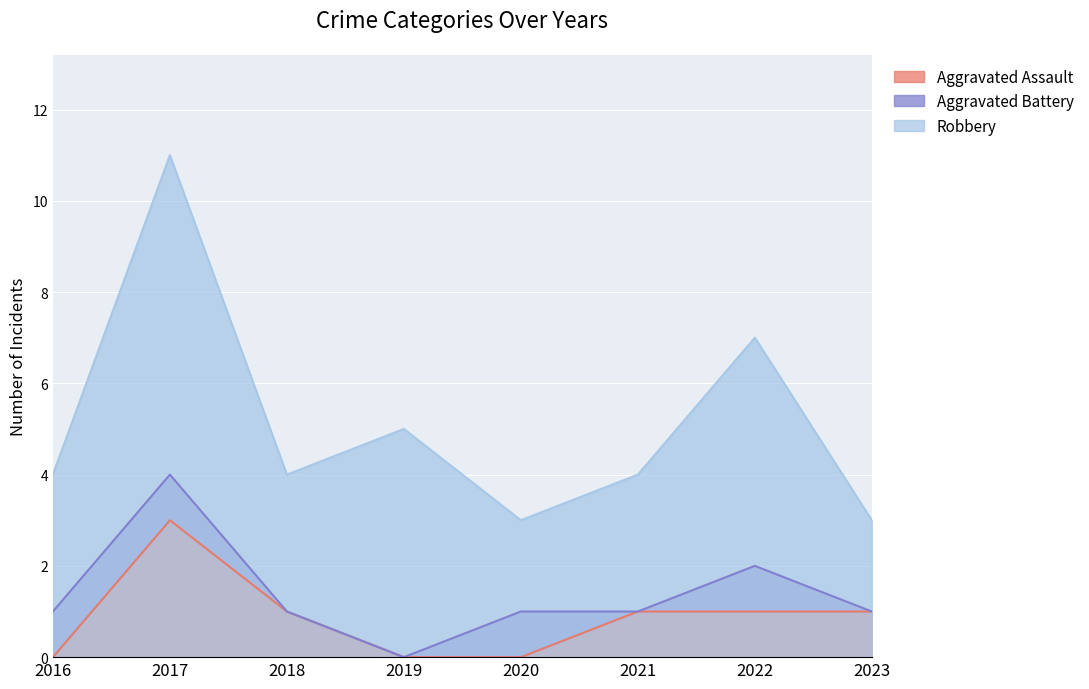

At which category does Aggravated Assault reach its first local peak?

2017